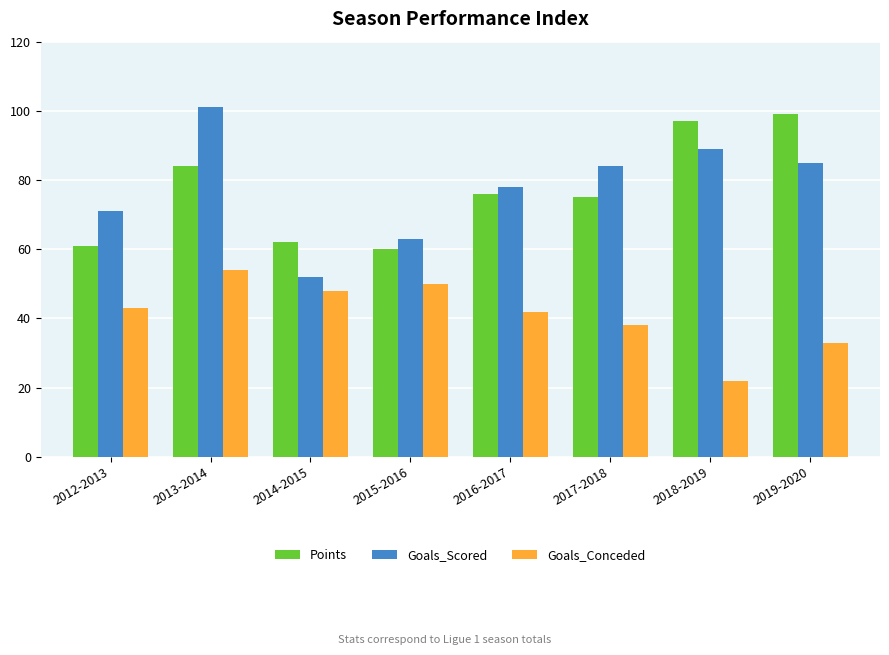

How many groups of bars are there?

8